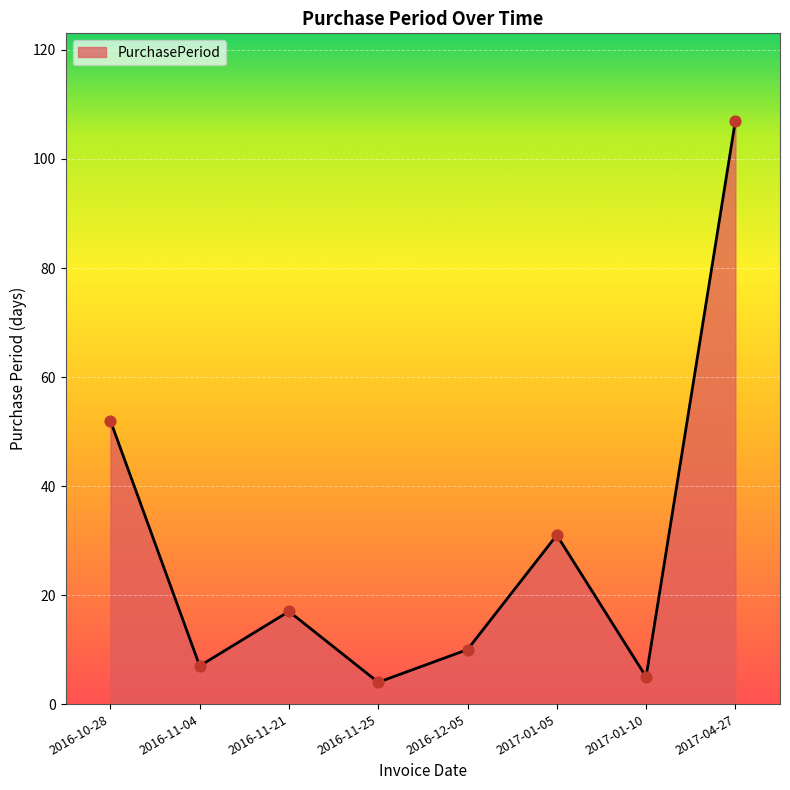

What is the change in value from 2016-11-04 to 2017-01-05?

+24